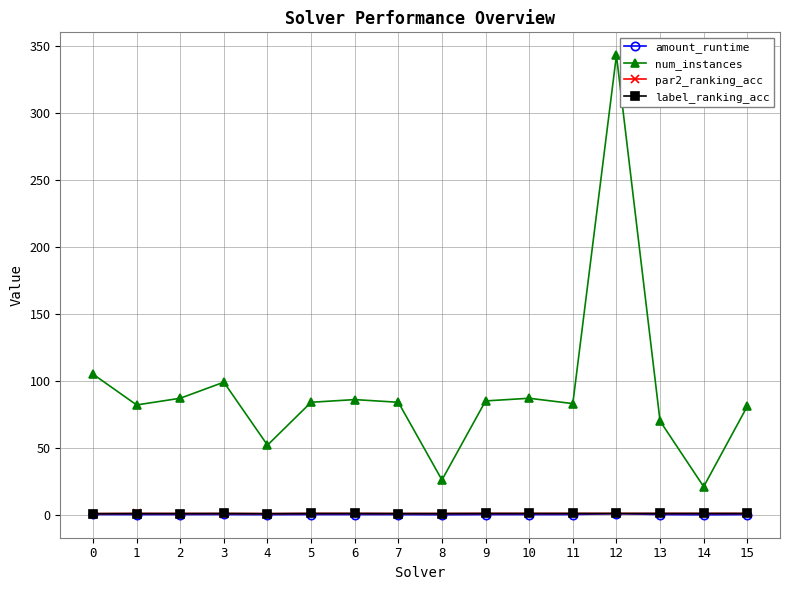

What is the lowest value of the label_ranking_acc series?

0.9